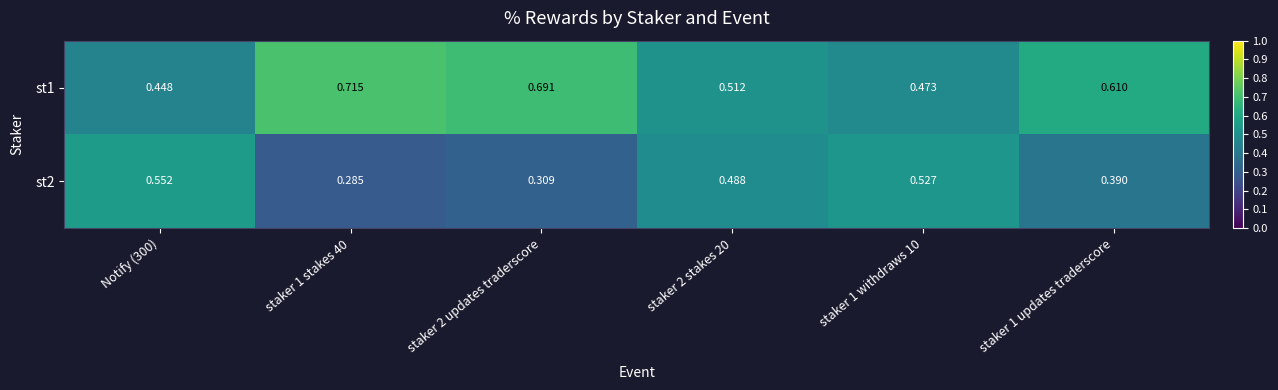

How many categories are shown in the chart?

6